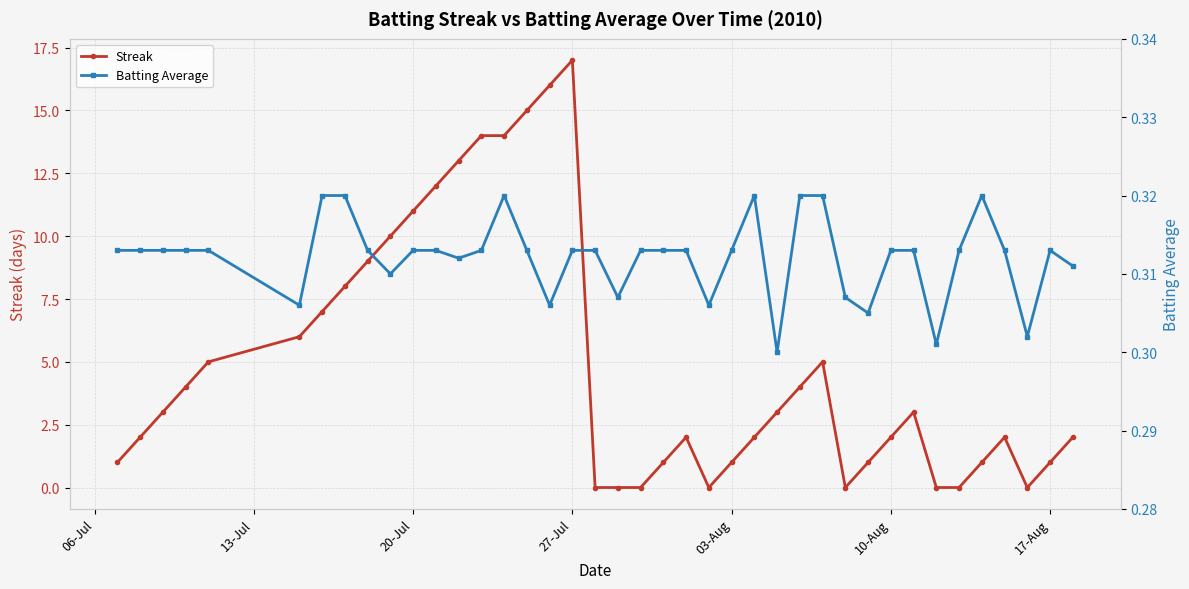

At how many categories does at least one series exceed 0?

40